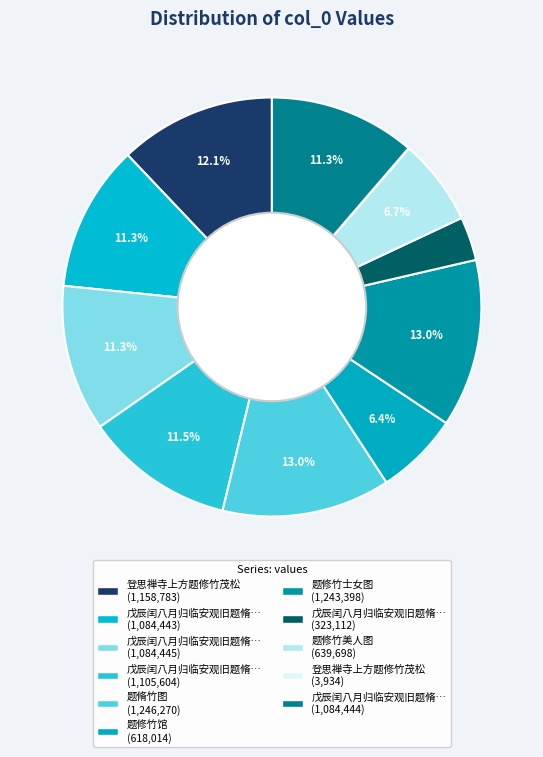

Rank the categories by value from lowest to highest.

登思禅寺上方题修竹茂松, 戊辰闰八月归临安观旧题脩竹黄杨丁香慨然有感复书三绝于后, 题修竹馆, 题修竹美人图, 戊辰闰八月归临安观旧题脩竹黄杨丁香慨然有感复书三绝于后 其一, 戊辰闰八月归临安观旧题脩竹黄杨丁香慨然有感复书三绝于后 其二, 戊辰闰八月归临安观旧题脩竹黄杨丁香慨然有感复书三绝于后 其三, 戊辰闰八月归临安观旧题脩竹黄杨丁香慨然有感复书三绝于后, 登思禅寺上方题修竹茂松, 题修竹士女图, 题脩竹图